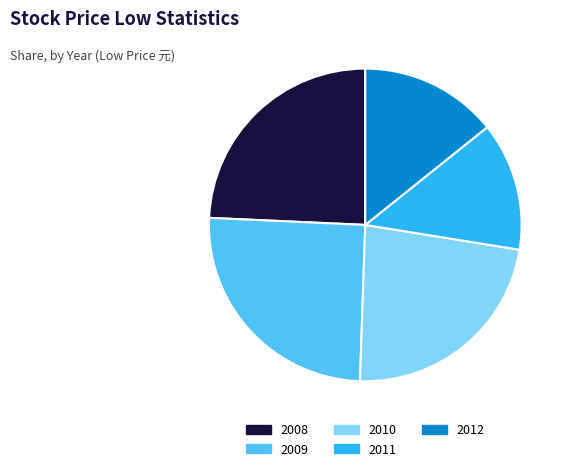

How many segments does this pie chart have?

5